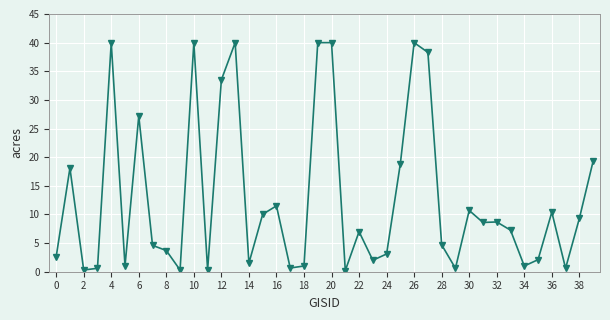

What is the difference between the second highest and second lowest values?

39.7